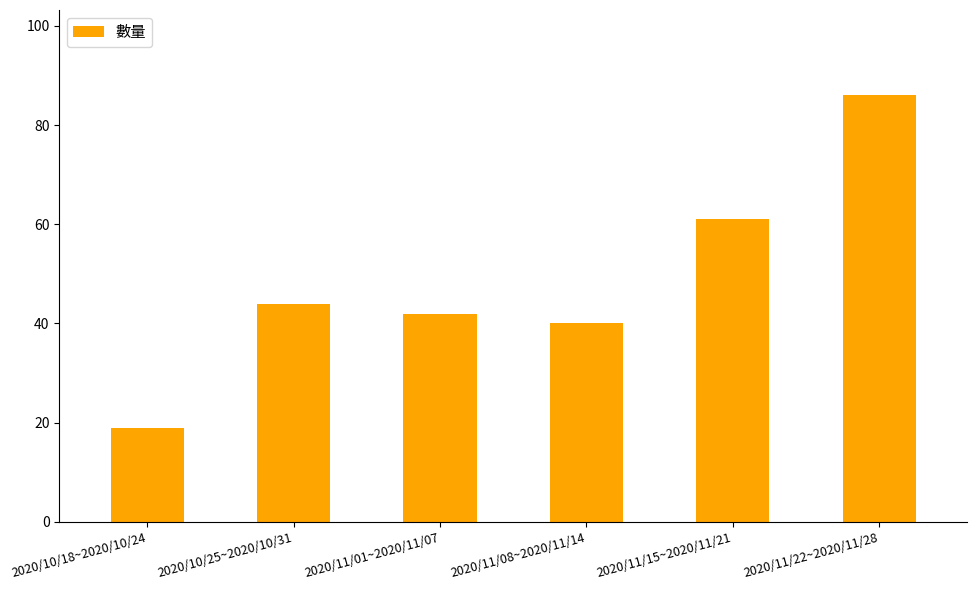

Rank the categories by value from highest to lowest.

2020/11/22~2020/11/28, 2020/11/15~2020/11/21, 2020/10/25~2020/10/31, 2020/11/01~2020/11/07, 2020/11/08~2020/11/14, 2020/10/18~2020/10/24